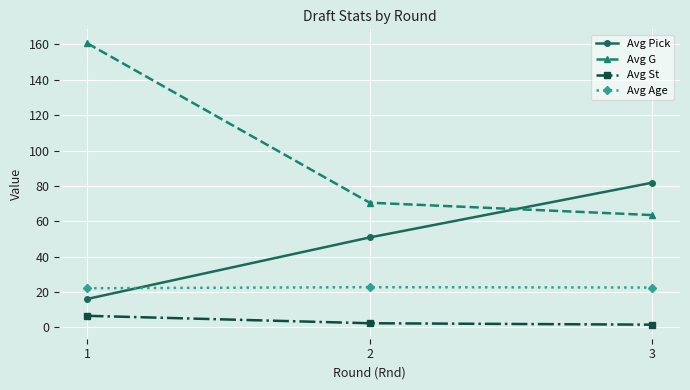

Is the value of Avg G at 3 greater than the value of Avg Age at 2?

Yes